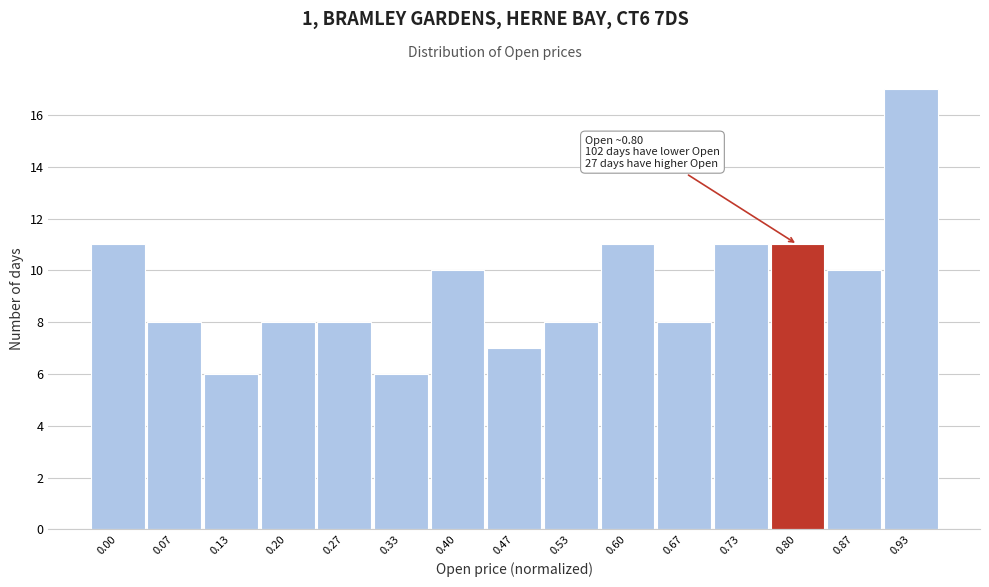

Reading left to right, extract all data points from this chart.

11	8	6	8	8	6	10	7	8	11	8	11	11	10	17